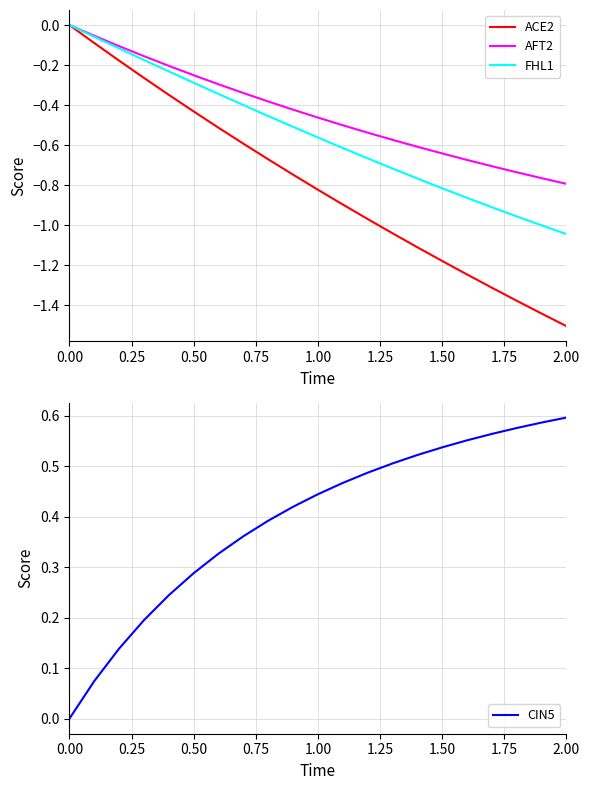

True or false: CIN5 and AFT2 intersect in this chart.

False